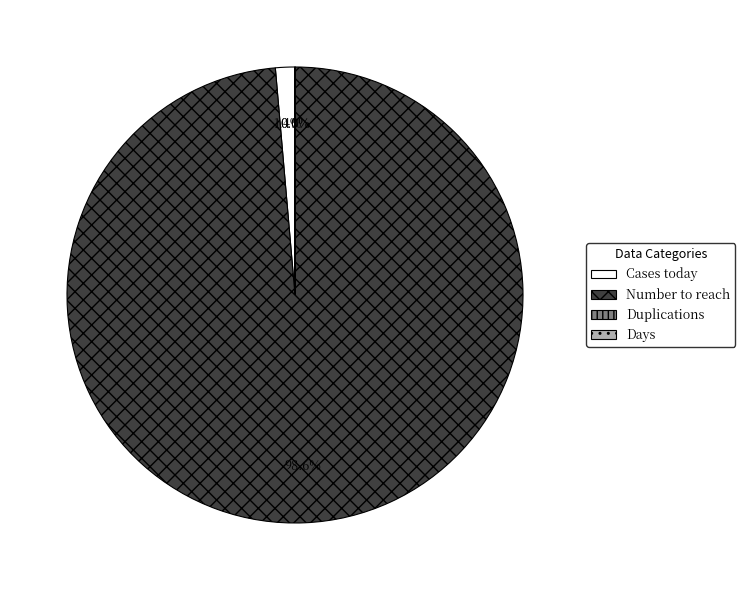

Do Cases today and Number to reach together represent more than half of the pie?

Yes